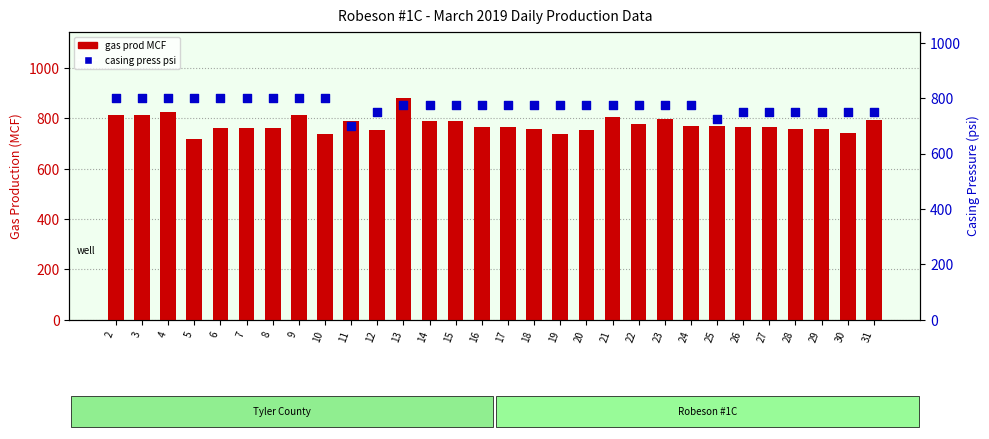

Is the value of gas prod MCF at 11 greater than the value of casing press psi at 11?

Yes